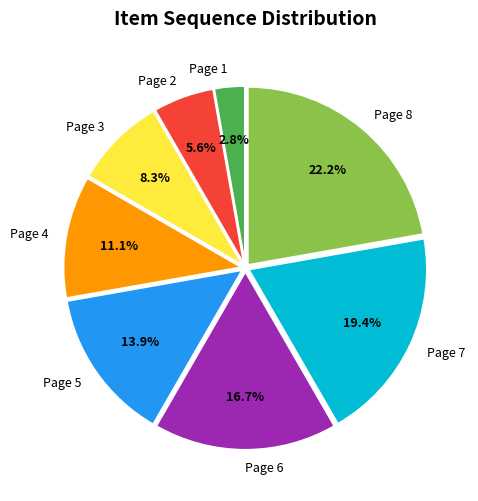

Count the number of slices in the pie.

8